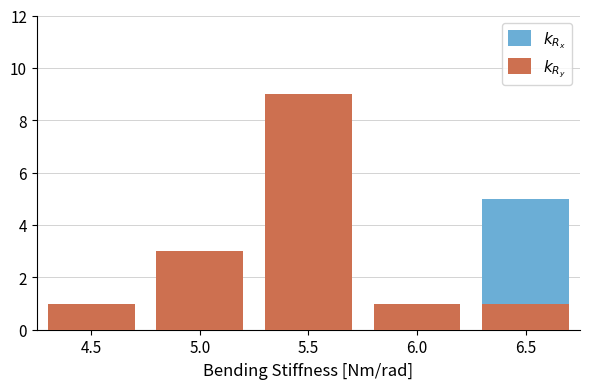

What is the total value across all series at 5.0?

3